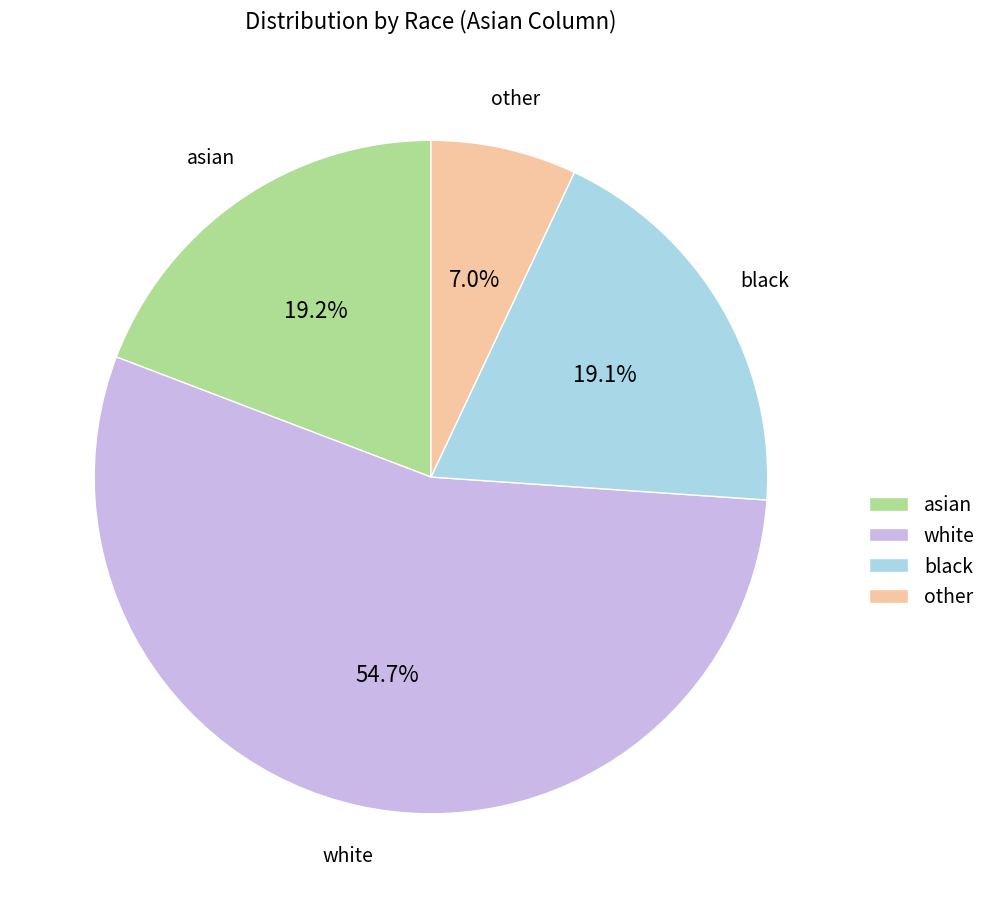

Does white represent more than half of the total?

Yes